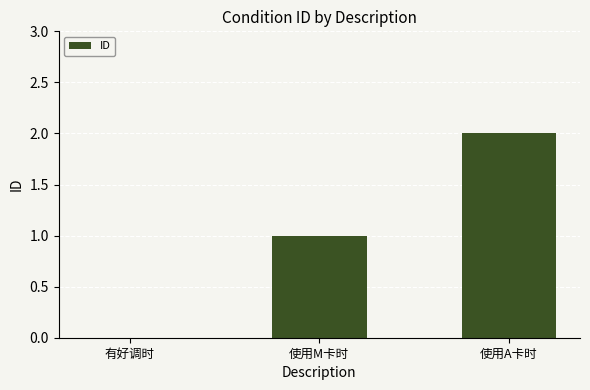

Approximately how many times larger is the value at 使用A卡时 compared to 使用M卡时?

2.0